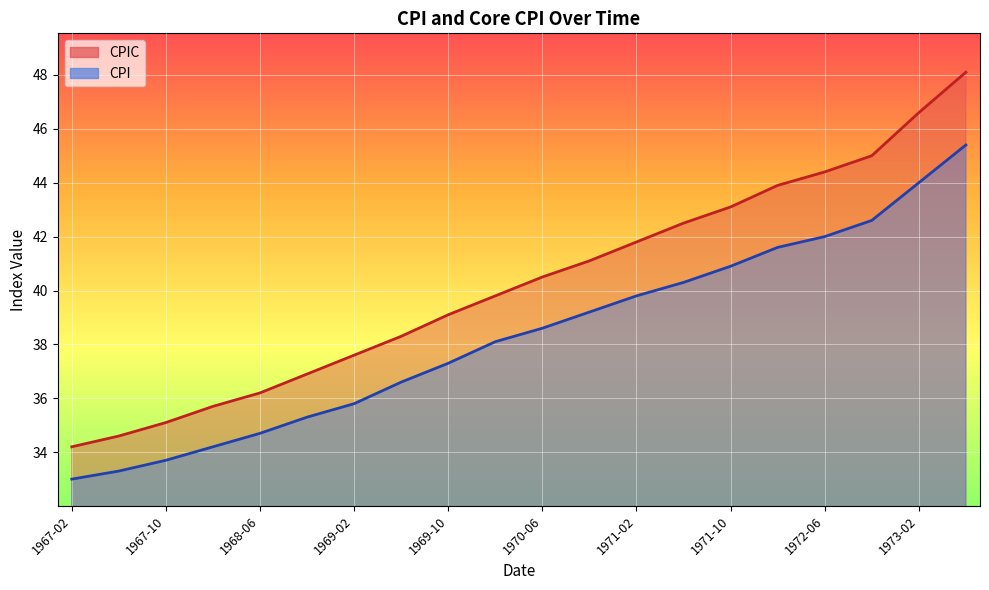

True or false: CPIC has more than 0 interior local peaks.

False